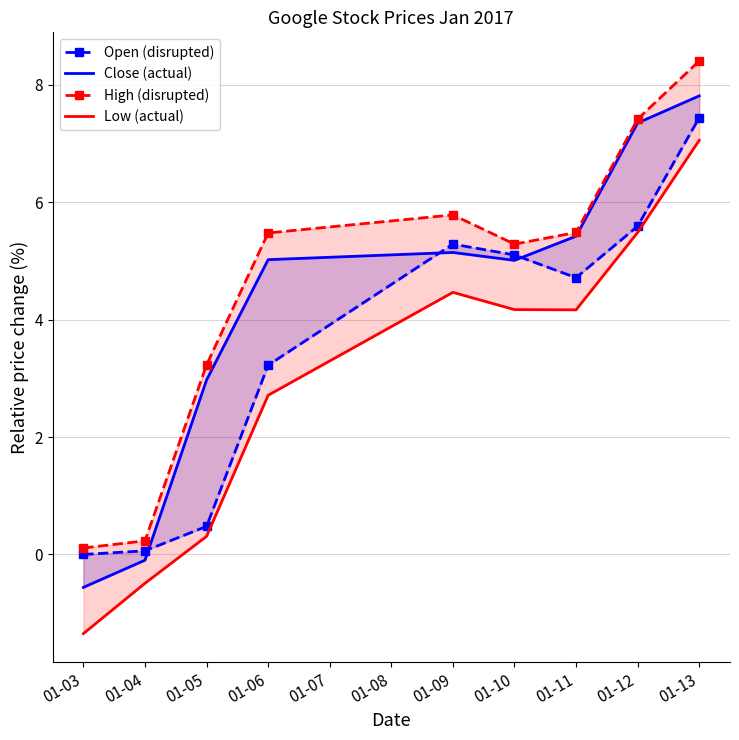

What is the value of the Low (actual) point at the 4th from the left?

2.7